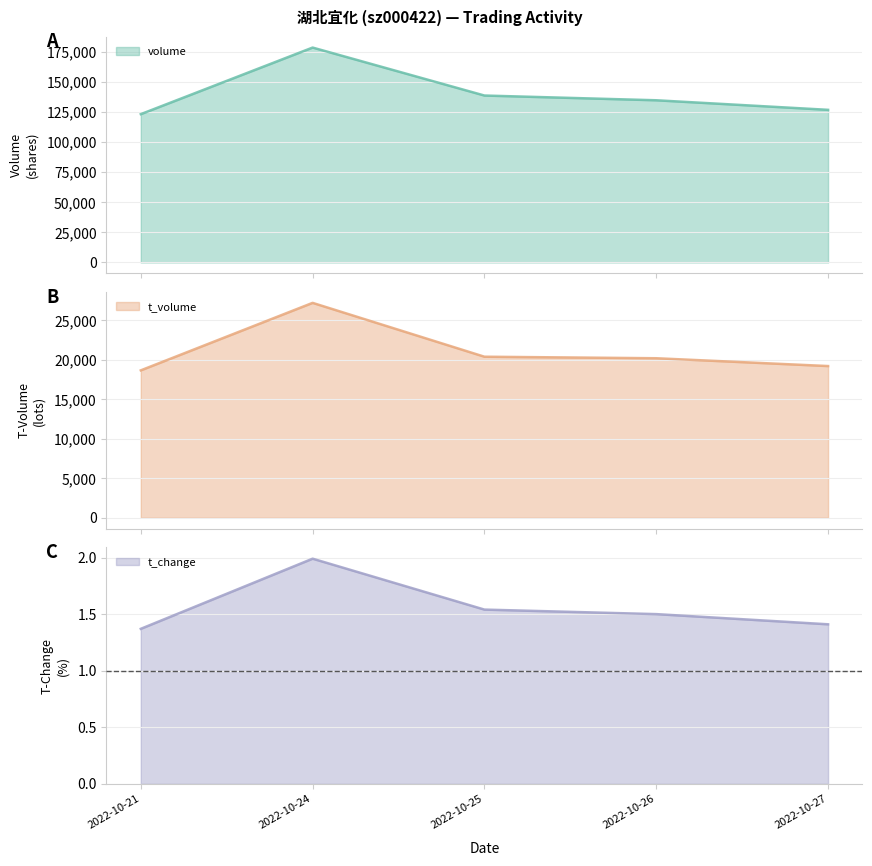

At which label is t_volume closest to 22934?

2022-10-25